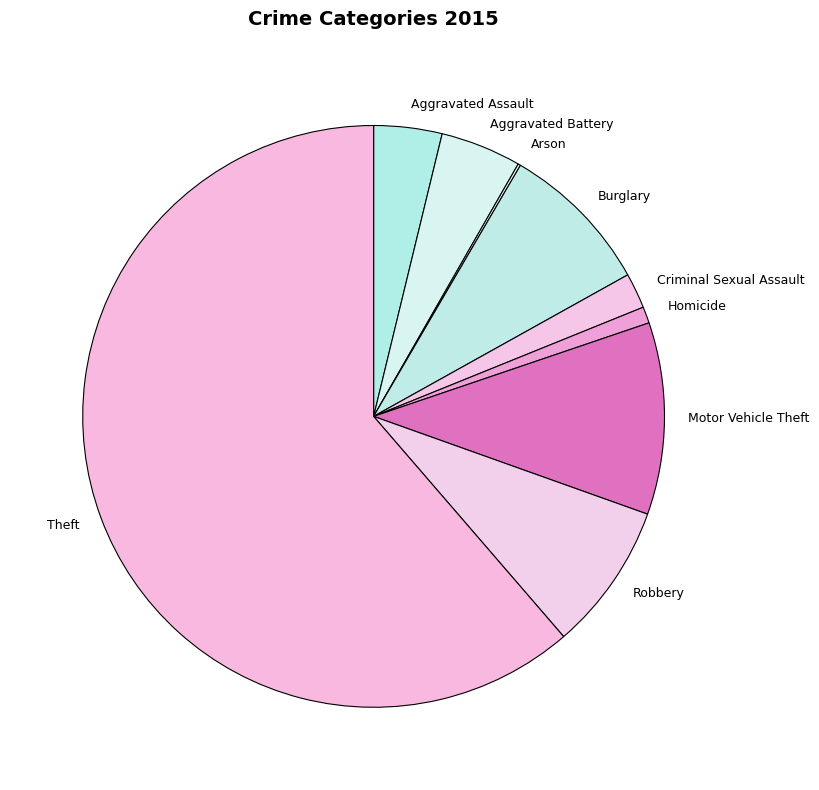

Is Theft the majority of the pie?

Yes